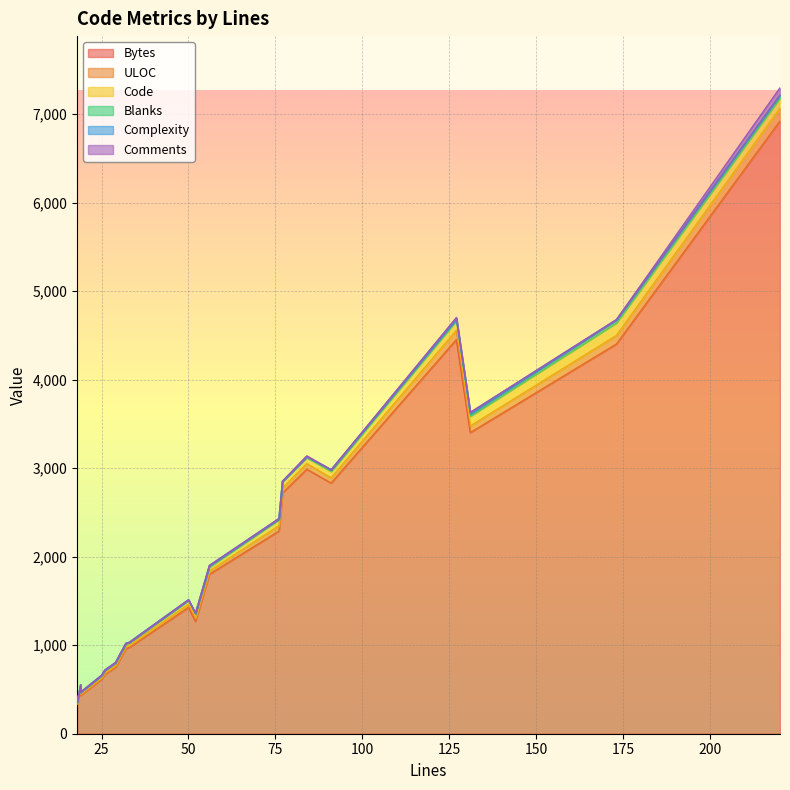

Does the chart display data point markers on the line(s)?

No